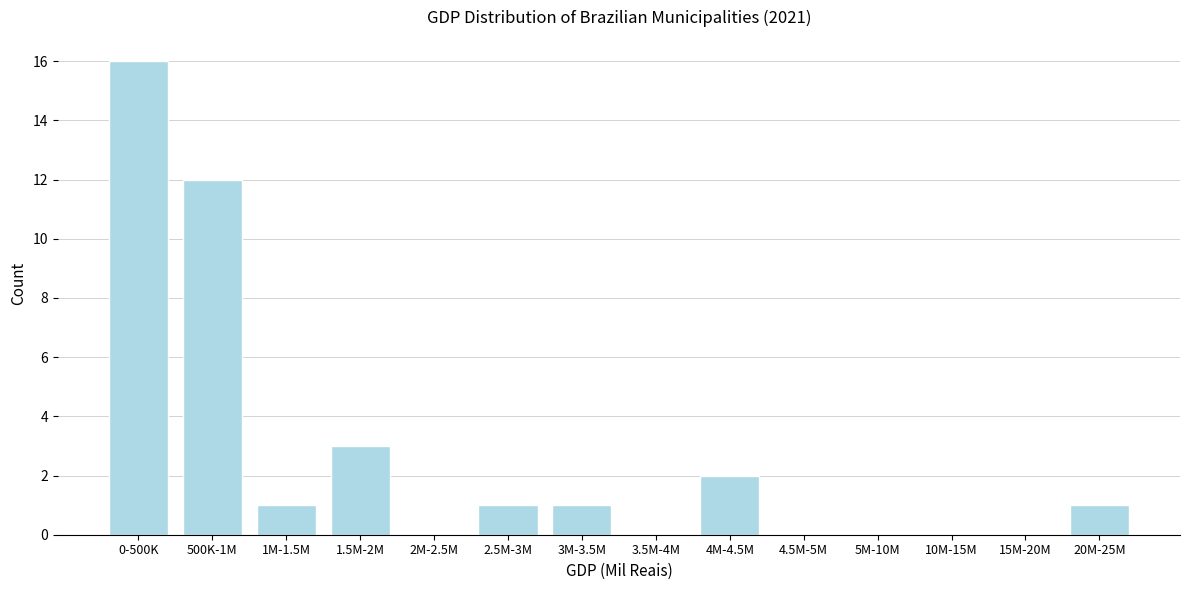

Reading left to right, extract all data points from this chart.

0-500K=16	500K-1M=12	1M-1.5M=1	1.5M-2M=3	2M-2.5M=0	2.5M-3M=1	3M-3.5M=1	3.5M-4M=0	4M-4.5M=2	4.5M-5M=0	5M-10M=0	10M-15M=0	15M-20M=0	20M-25M=1